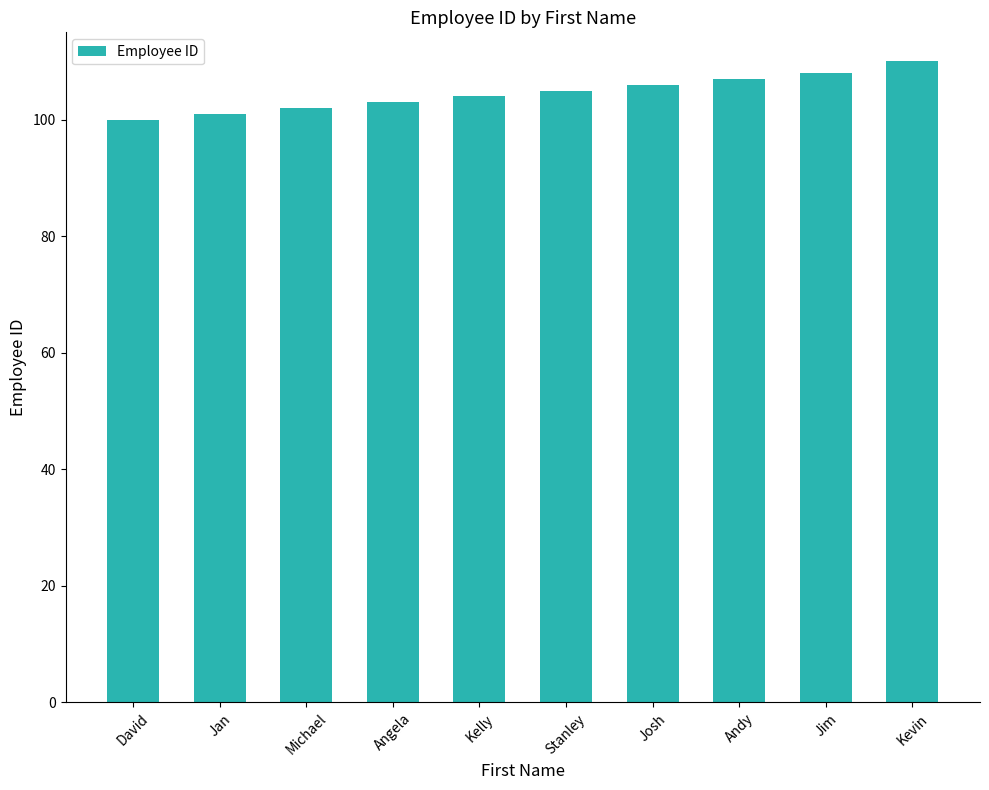

Count the number of data series in this chart.

1